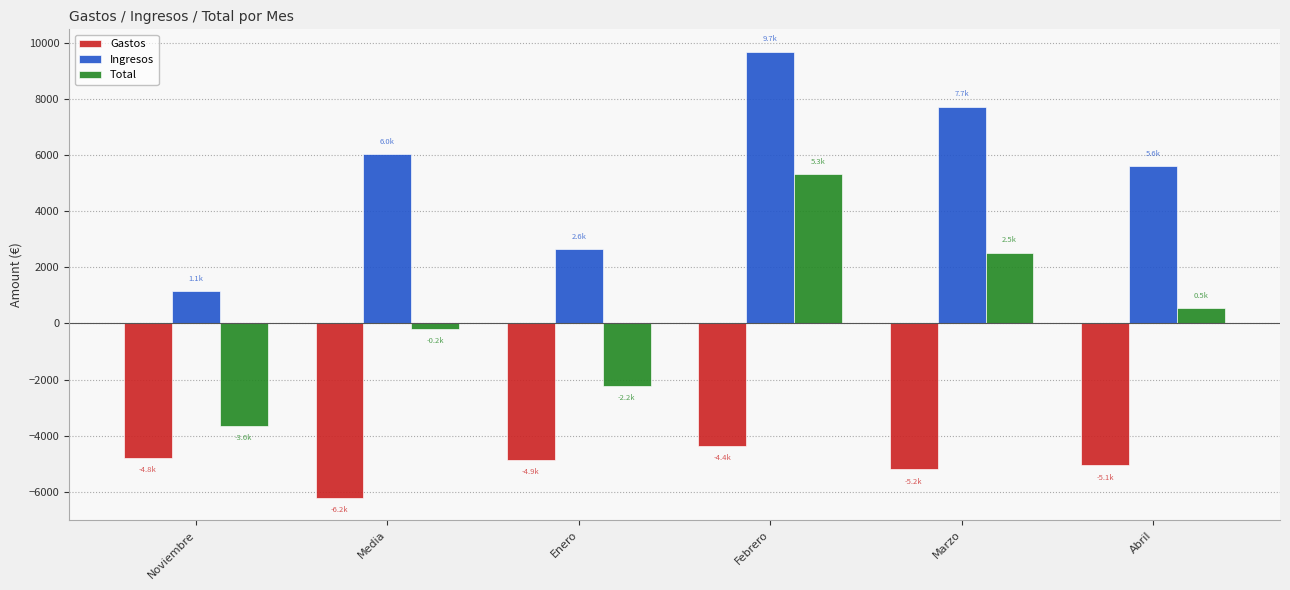

The value of Total at Febrero is 5326.1. True or false?

True